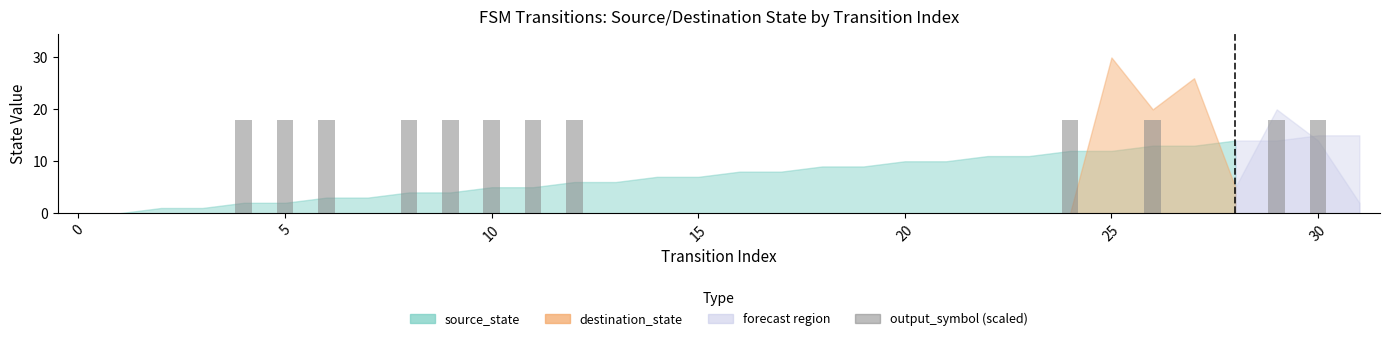

What is the sum of all values?

216